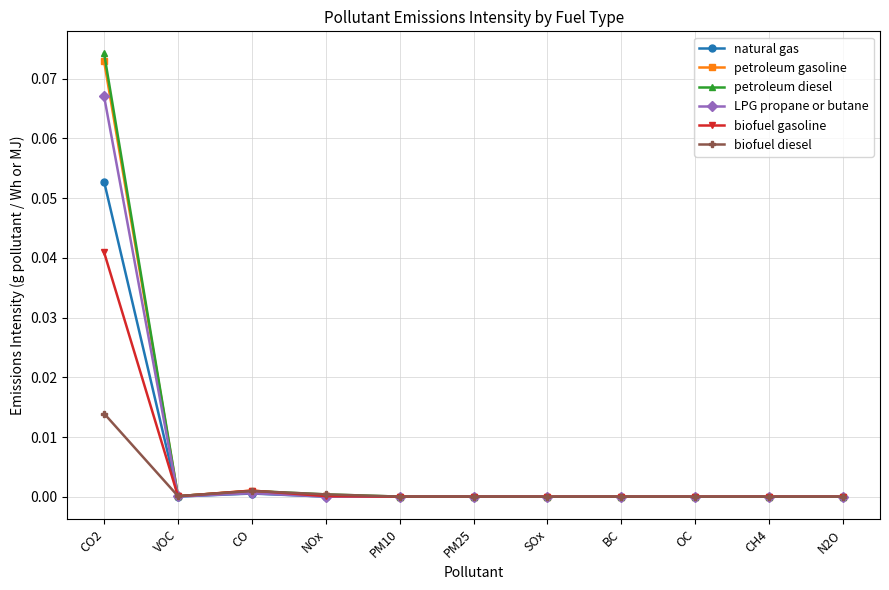

Rank the series by their maximum value, from highest to lowest.

petroleum diesel, petroleum gasoline, LPG propane or butane, natural gas, biofuel gasoline, biofuel diesel